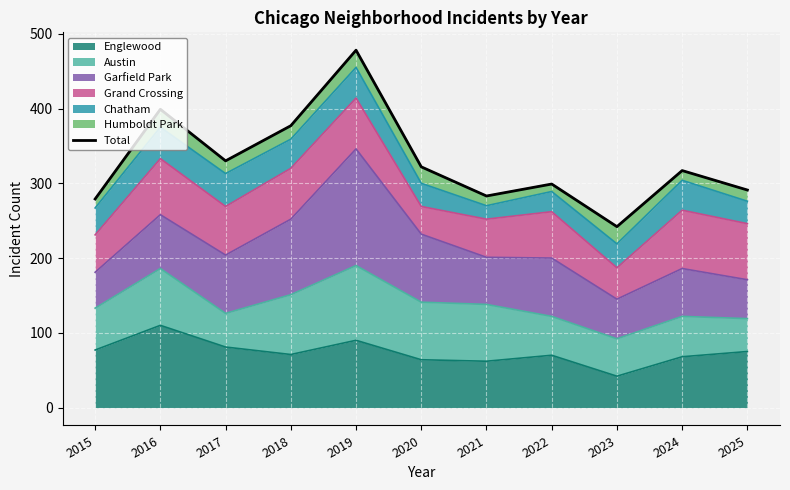

What is the average value?

329